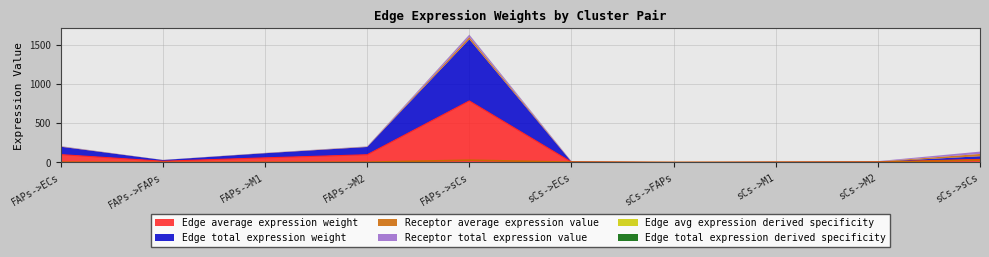

What is the minimum value for Receptor average expression value?

0.6